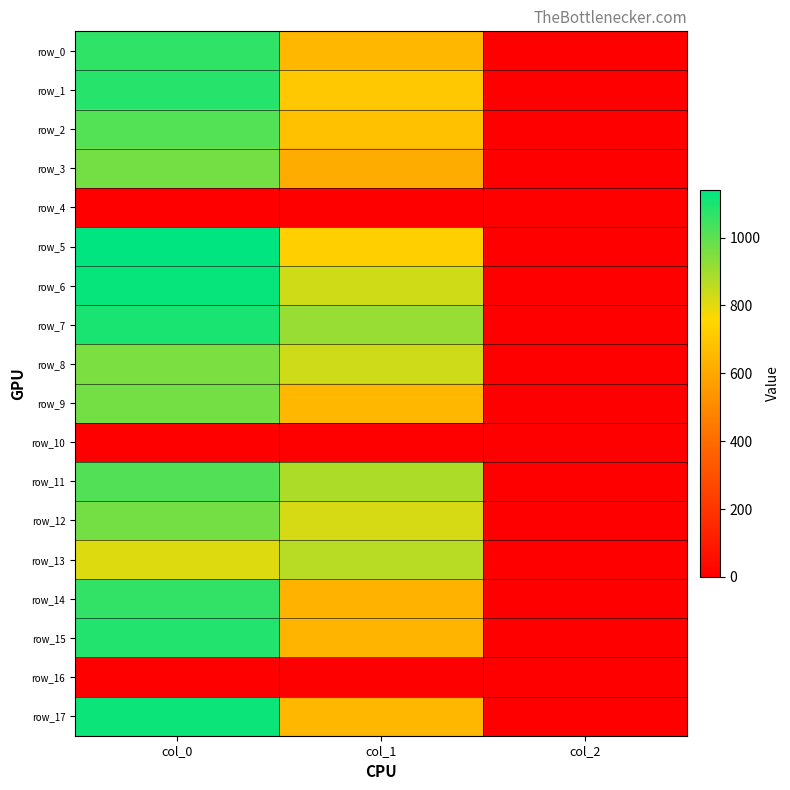

What is the maximum value shown in the chart?

1140.0